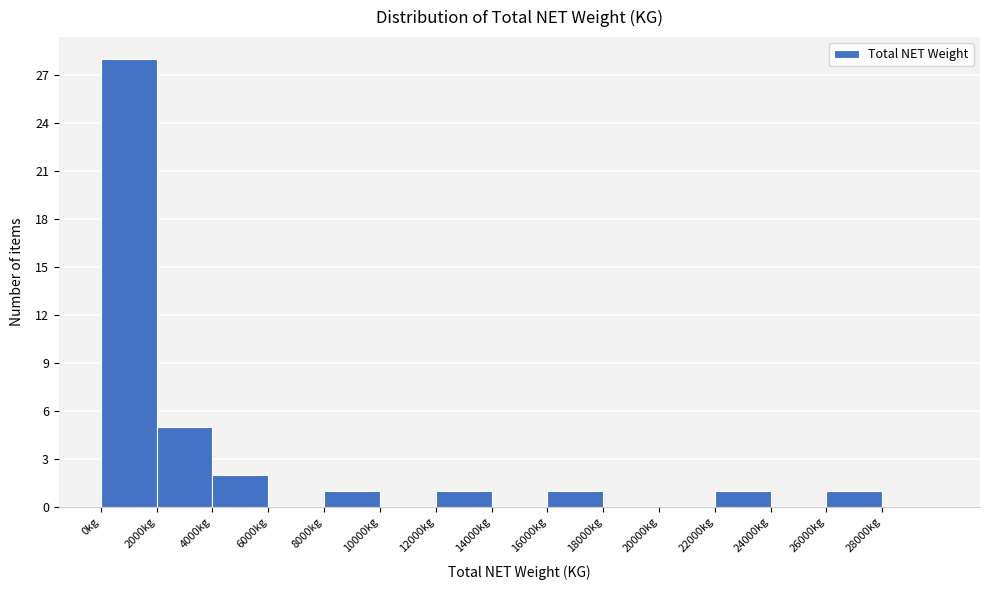

Reading left to right, list every bar in this chart as the range it spans on the x-axis followed by its height. The values are not printed on the chart, so give them approximately, as read against the axis.

0 to 2000: 28
2000 to 4000: 5
4000 to 6000: 2
6000 to 8000: 0
8000 to 10000: 1
10000 to 12000: 0
12000 to 14000: 1
14000 to 16000: 0
16000 to 18000: 1
18000 to 20000: 0
20000 to 22000: 0
22000 to 24000: 1
24000 to 26000: 0
26000 to 28000: 1
28000 to 30000: 0